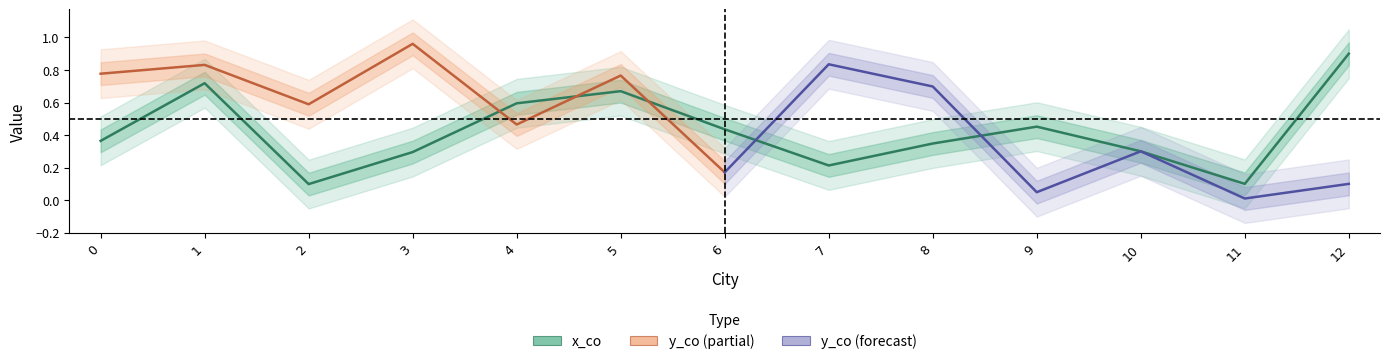

The chart shows a value of 0.5 at 3. True or false?

False